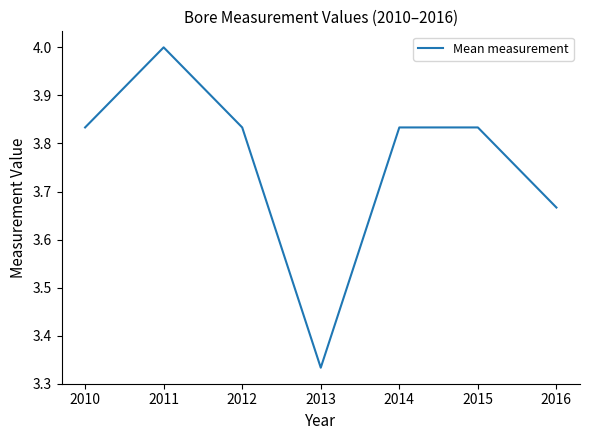

True or false: the data has more than 0 interior local peaks.

True